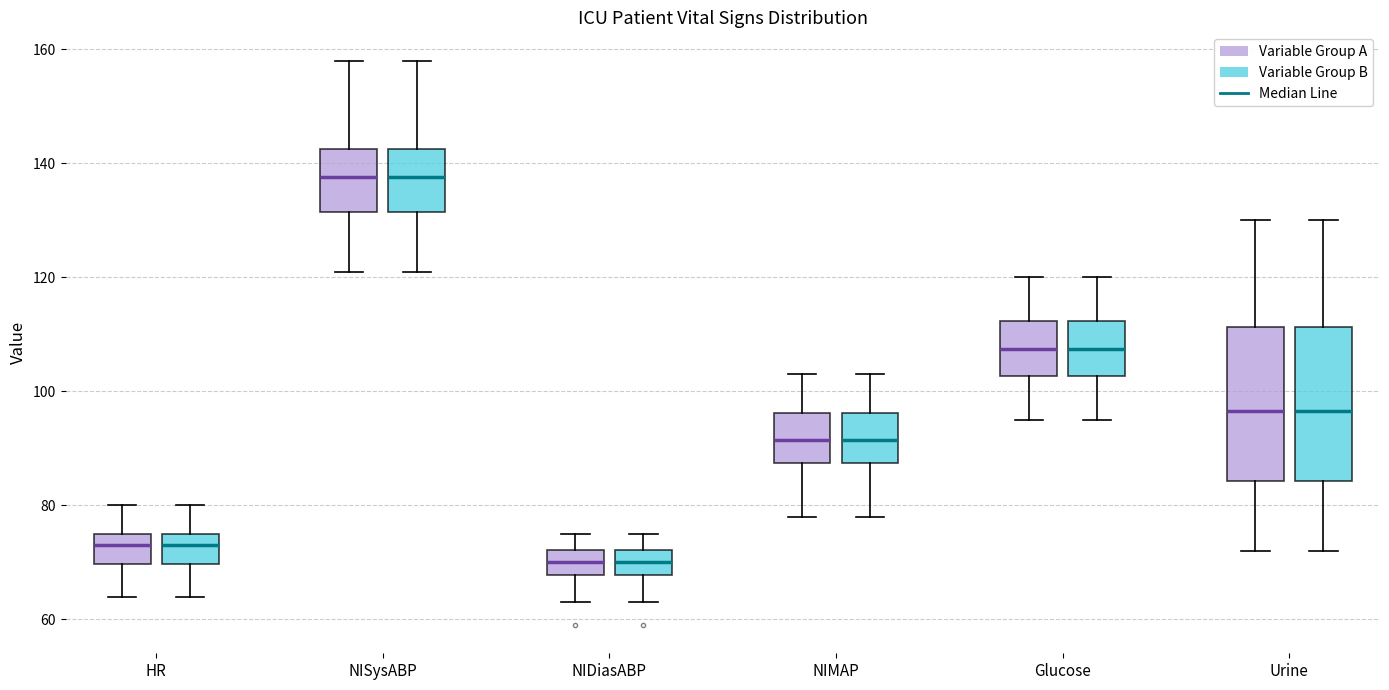

Reading left to right, transcribe this box plot: for each box, give where its median line is, the range the box spans, and where its two whiskers end, as read against the y-axis. The values are not printed on the chart, so give them approximately, as read against the axis.

HR (Variable Group A): median 74, box 70 to 76, whiskers 64 to 80
HR (Variable Group B): median 74, box 70 to 76, whiskers 64 to 80
NISysABP (Variable Group A): median 138, box 132 to 142, whiskers 122 to 158
NISysABP (Variable Group B): median 138, box 132 to 142, whiskers 122 to 158
NIDiasABP (Variable Group A): median 70, box 68 to 72, whiskers 64 to 76
NIDiasABP (Variable Group B): median 70, box 68 to 72, whiskers 64 to 76
NIMAP (Variable Group A): median 92, box 88 to 96, whiskers 78 to 104
NIMAP (Variable Group B): median 92, box 88 to 96, whiskers 78 to 104
Glucose (Variable Group A): median 108, box 102 to 112, whiskers 96 to 120
Glucose (Variable Group B): median 108, box 102 to 112, whiskers 96 to 120
Urine (Variable Group A): median 96, box 84 to 112, whiskers 72 to 130
Urine (Variable Group B): median 96, box 84 to 112, whiskers 72 to 130